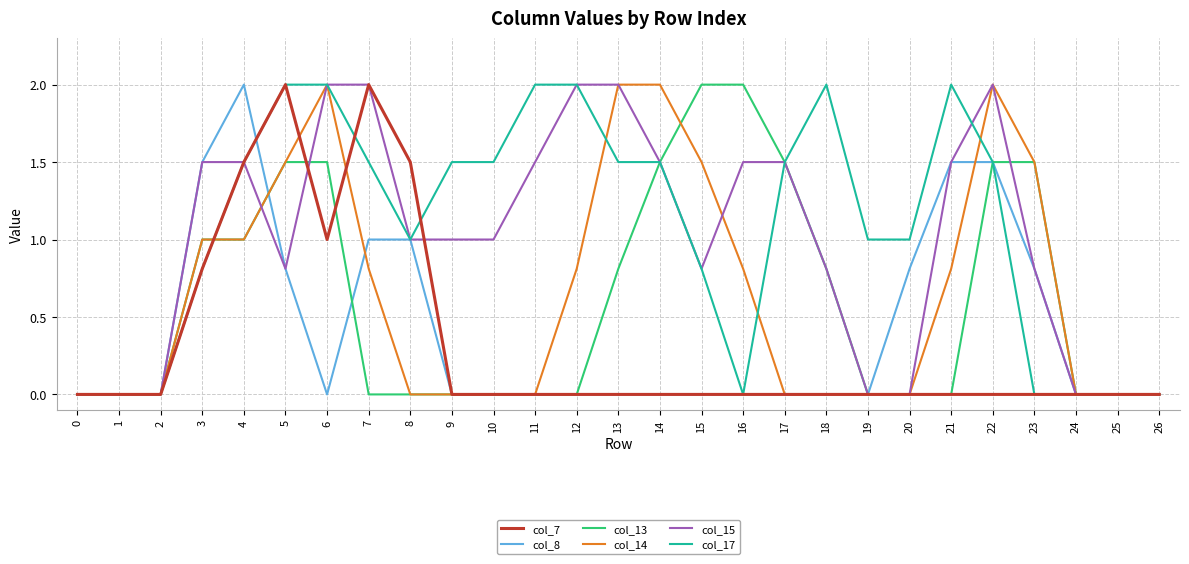

Reading left to right, list all the values displayed in this chart.

col_7: 0=0.0	1=0.0	2=0.0	3=0.8	4=1.5	5=2.0	6=1.0	7=2.0	8=1.5	9=0.0	10=0.0	11=0.0	12=0.0	13=0.0	14=0.0	15=0.0	16=0.0	17=0.0	18=0.0	19=0.0	20=0.0	21=0.0	22=0.0	23=0.0	24=0.0	25=0.0	26=0.0
col_8: 0=0.0	1=0.0	2=0.0	3=1.5	4=2.0	5=0.8	6=0.0	7=1.0	8=1.0	9=0.0	10=0.0	11=0.0	12=0.0	13=0.0	14=0.0	15=0.0	16=0.0	17=0.0	18=0.0	19=0.0	20=0.8	21=1.5	22=1.5	23=0.8	24=0.0	25=0.0	26=0.0
col_13: 0=0.0	1=0.0	2=0.0	3=1.0	4=1.0	5=1.5	6=1.5	7=0.0	8=0.0	9=0.0	10=0.0	11=0.0	12=0.0	13=0.8	14=1.5	15=2.0	16=2.0	17=1.5	18=0.8	19=0.0	20=0.0	21=0.0	22=1.5	23=1.5	24=0.0	25=0.0	26=0.0
col_14: 0=0.0	1=0.0	2=0.0	3=1.0	4=1.0	5=1.5	6=2.0	7=0.8	8=0.0	9=0.0	10=0.0	11=0.0	12=0.8	13=2.0	14=2.0	15=1.5	16=0.8	17=0.0	18=0.0	19=0.0	20=0.0	21=0.8	22=2.0	23=1.5	24=0.0	25=0.0	26=0.0
col_15: 0=0.0	1=0.0	2=0.0	3=1.5	4=1.5	5=0.8	6=2.0	7=2.0	8=1.0	9=1.0	10=1.0	11=1.5	12=2.0	13=2.0	14=1.5	15=0.8	16=1.5	17=1.5	18=0.8	19=0.0	20=0.0	21=1.5	22=2.0	23=0.8	24=0.0	25=0.0	26=0.0
col_17: 0=0.0	1=0.0	2=0.0	3=0.8	4=1.5	5=2.0	6=2.0	7=1.5	8=1.0	9=1.5	10=1.5	11=2.0	12=2.0	13=1.5	14=1.5	15=0.8	16=0.0	17=1.5	18=2.0	19=1.0	20=1.0	21=2.0	22=1.5	23=0.0	24=0.0	25=0.0	26=0.0